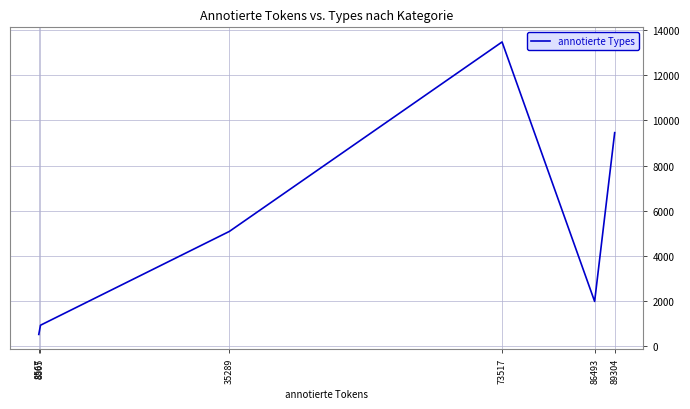

True or false: the data has more than 2 interior local peaks.

False